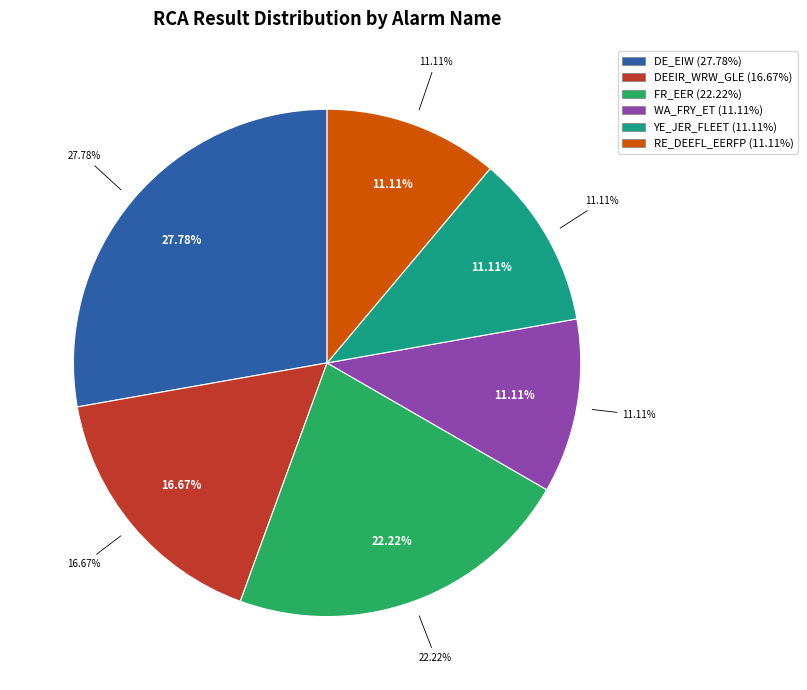

Is 4 (DEEIR_WRW_GLE) the majority of the pie?

No